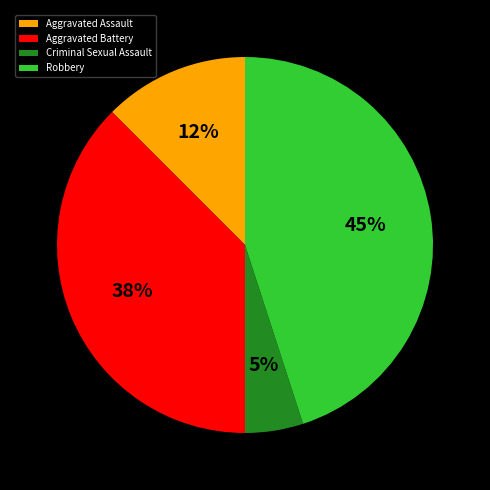

Does Criminal Sexual Assault account for over 50% of the chart?

No